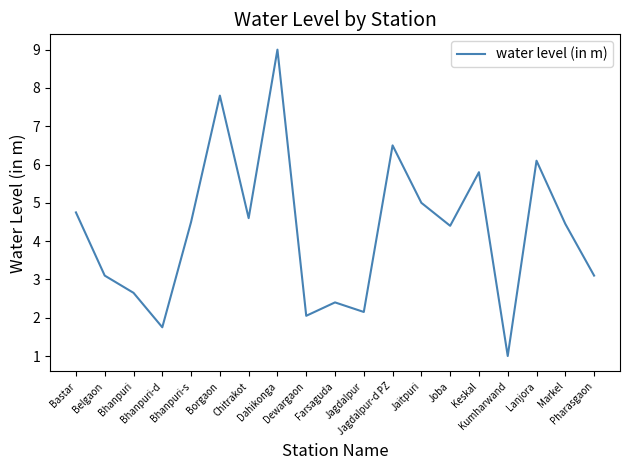

What is the difference between the maximum and minimum values?

8.0